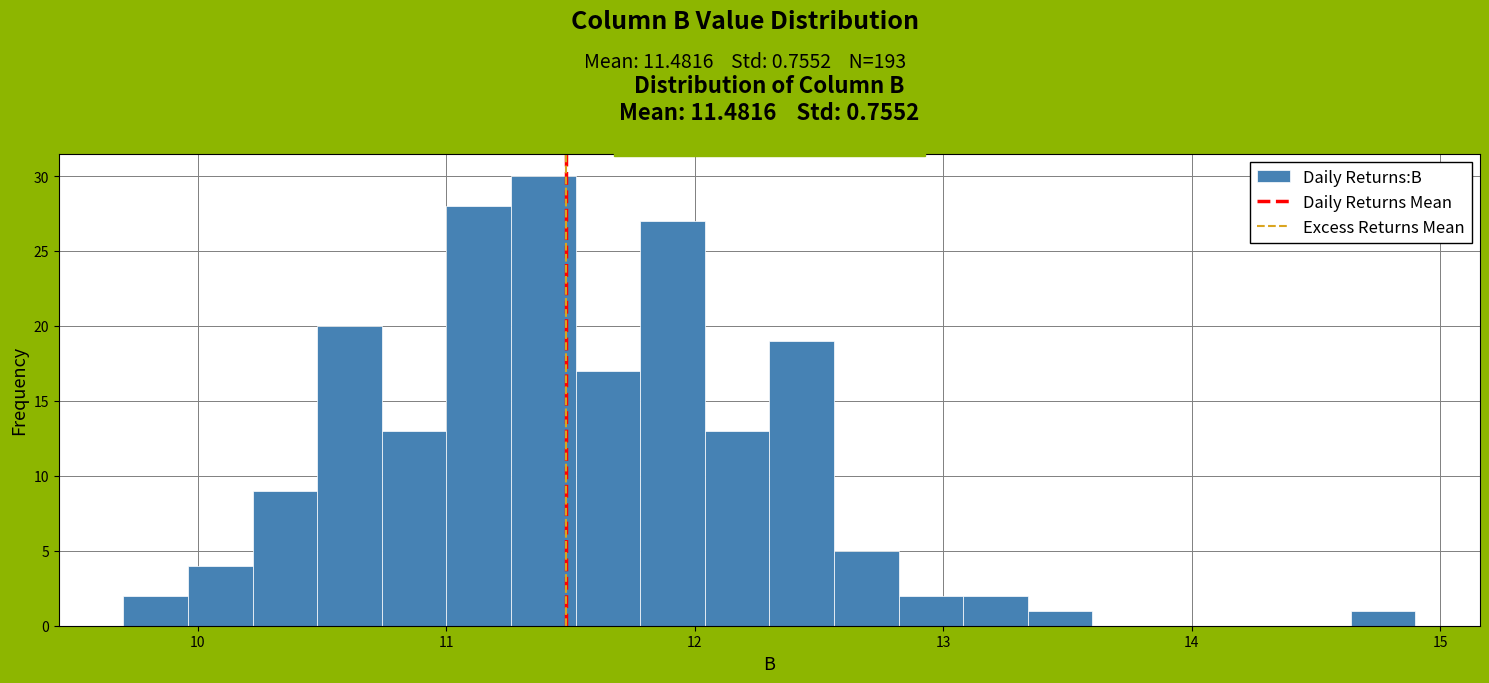

Around what value on the x-axis is the tallest bar? Give the approximate position of its centre, as read against the axis.

11.4